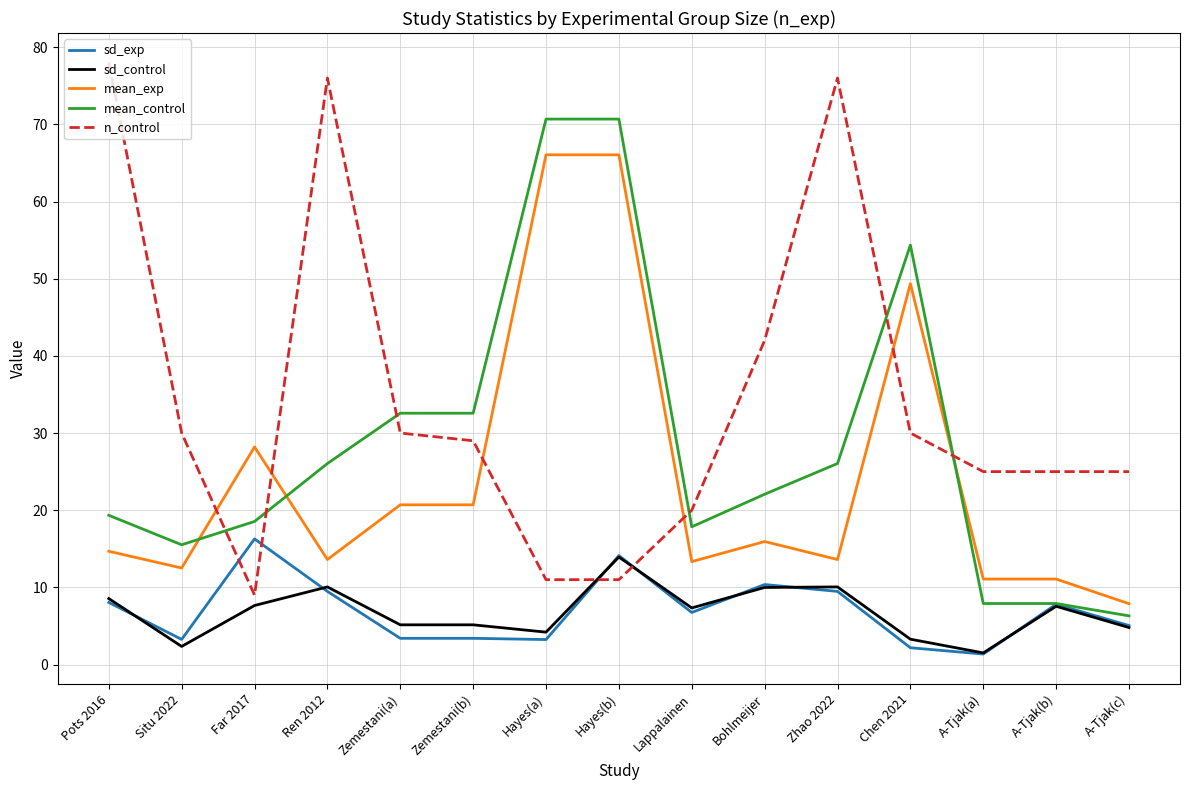

Which series changed the most between Far 2017 and Chen 2021?

mean_control